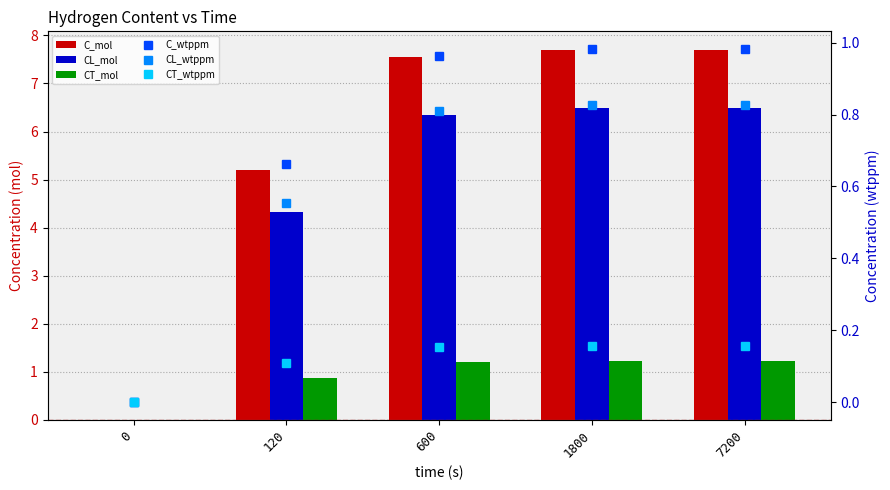

How many positive values does the CL_wtppm series have?

4